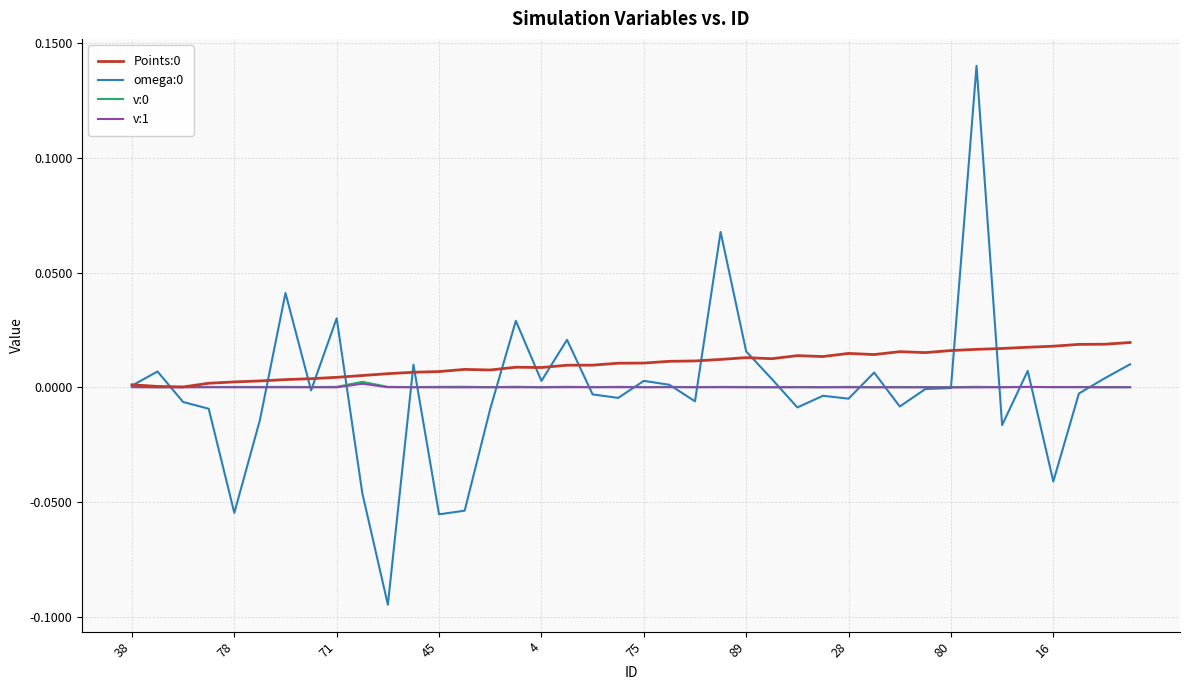

Does the chart display data point markers on the line(s)?

No